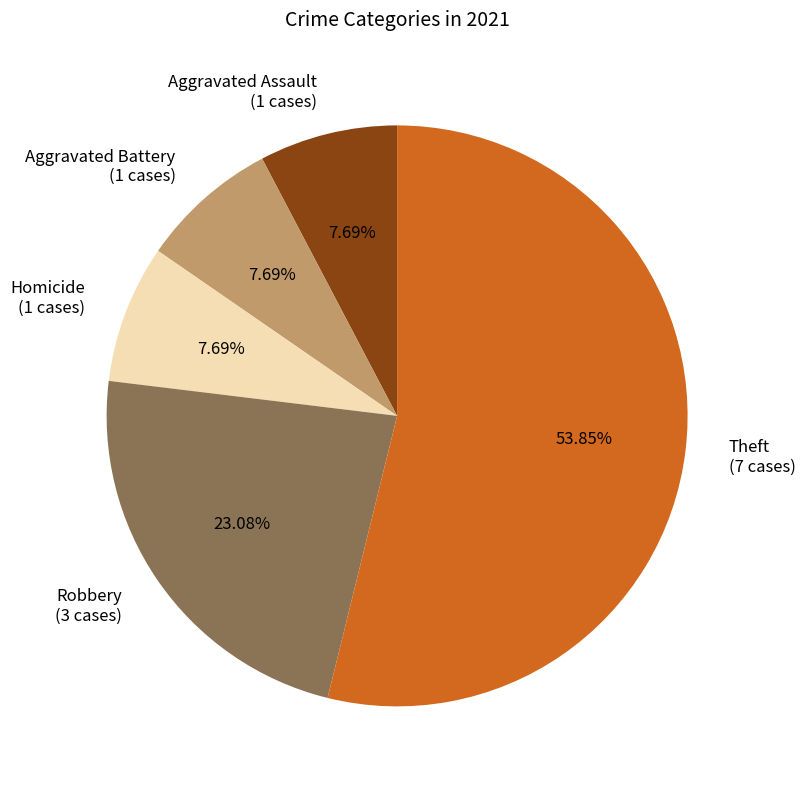

Approximately how many times larger is the value at Aggravated Assault (1 cases) compared to Aggravated Battery (1 cases)?

1.0